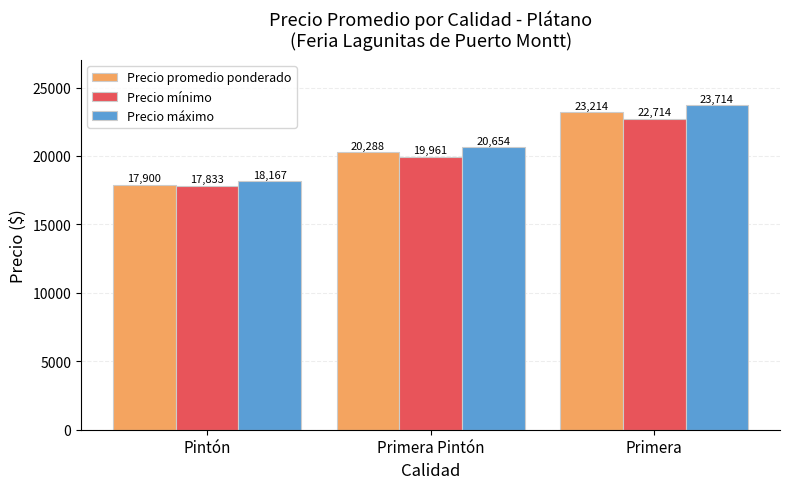

At which label does Precio máximo reach its peak?

Primera